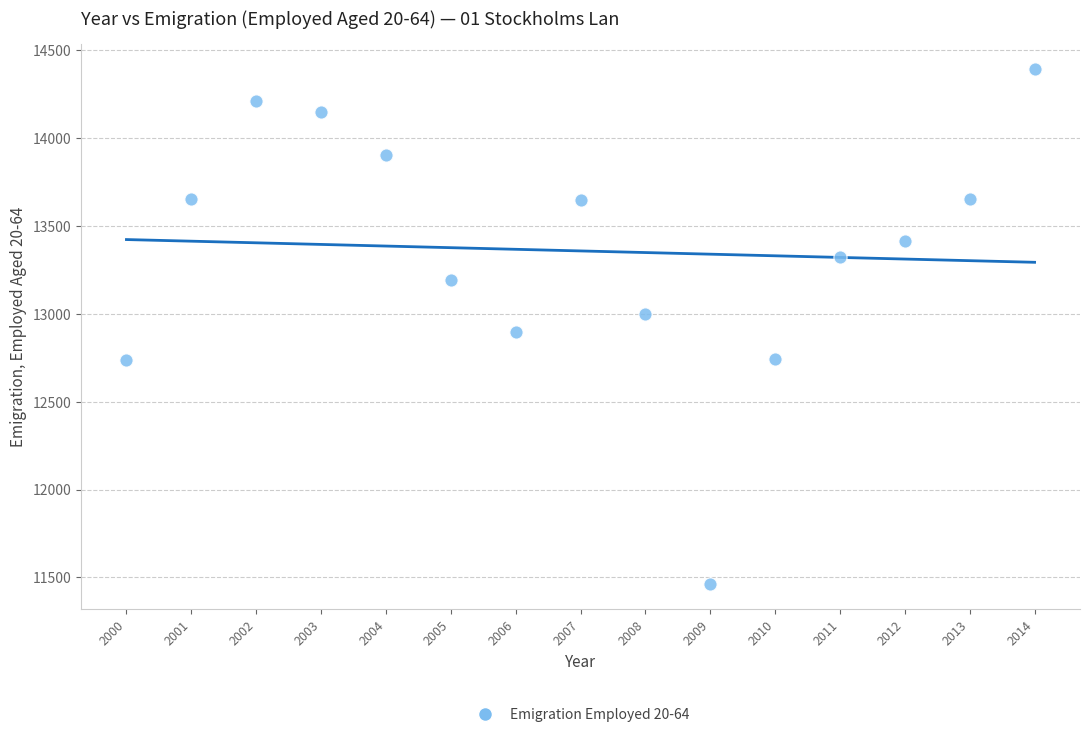

What is the range of Y values (max minus min)?

2927